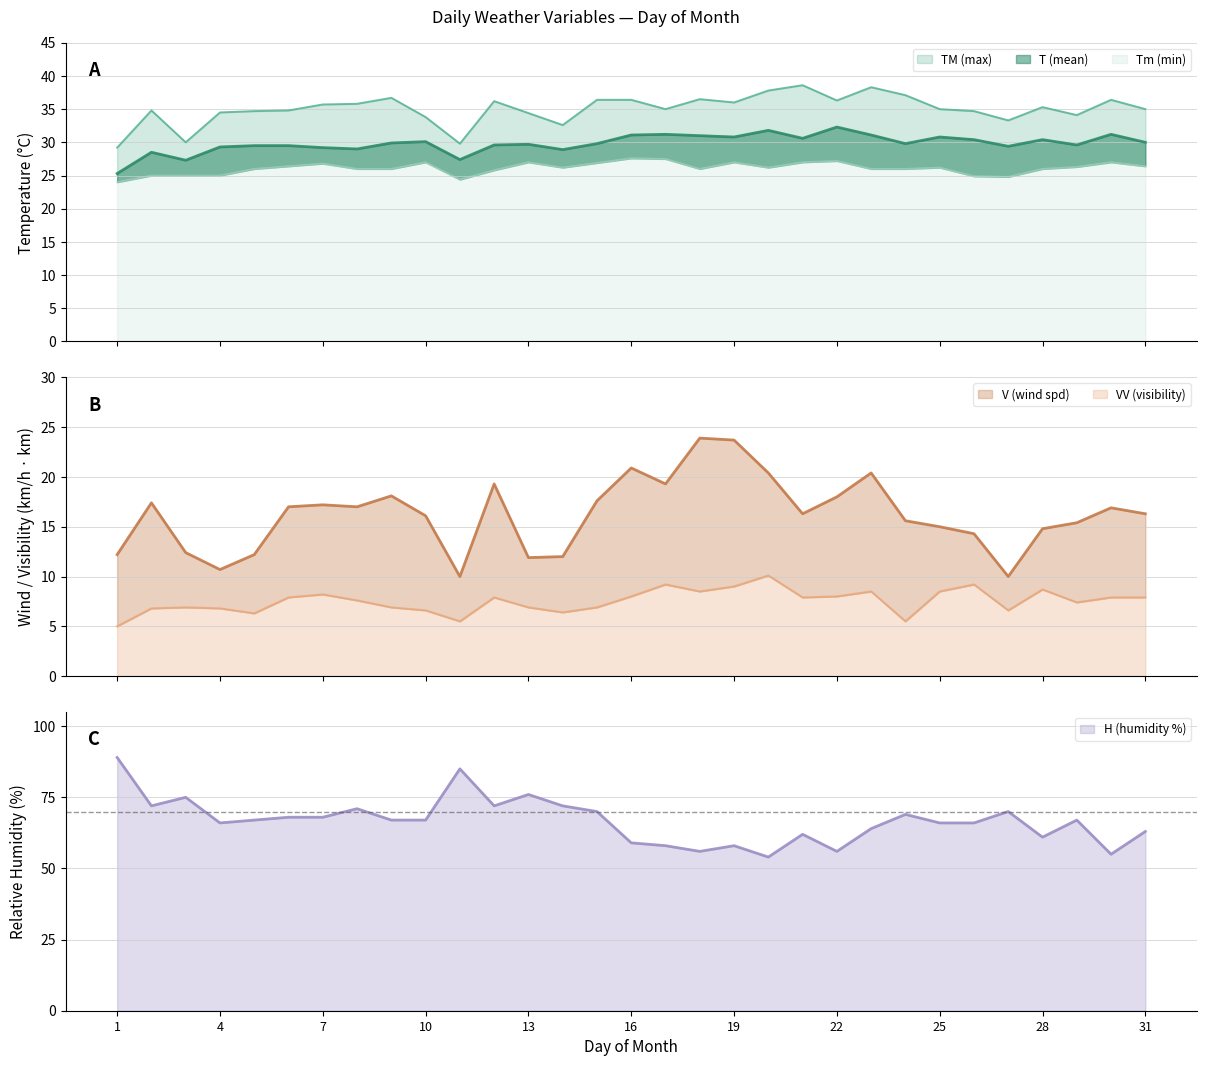

Read the VV value at 29.

7.4